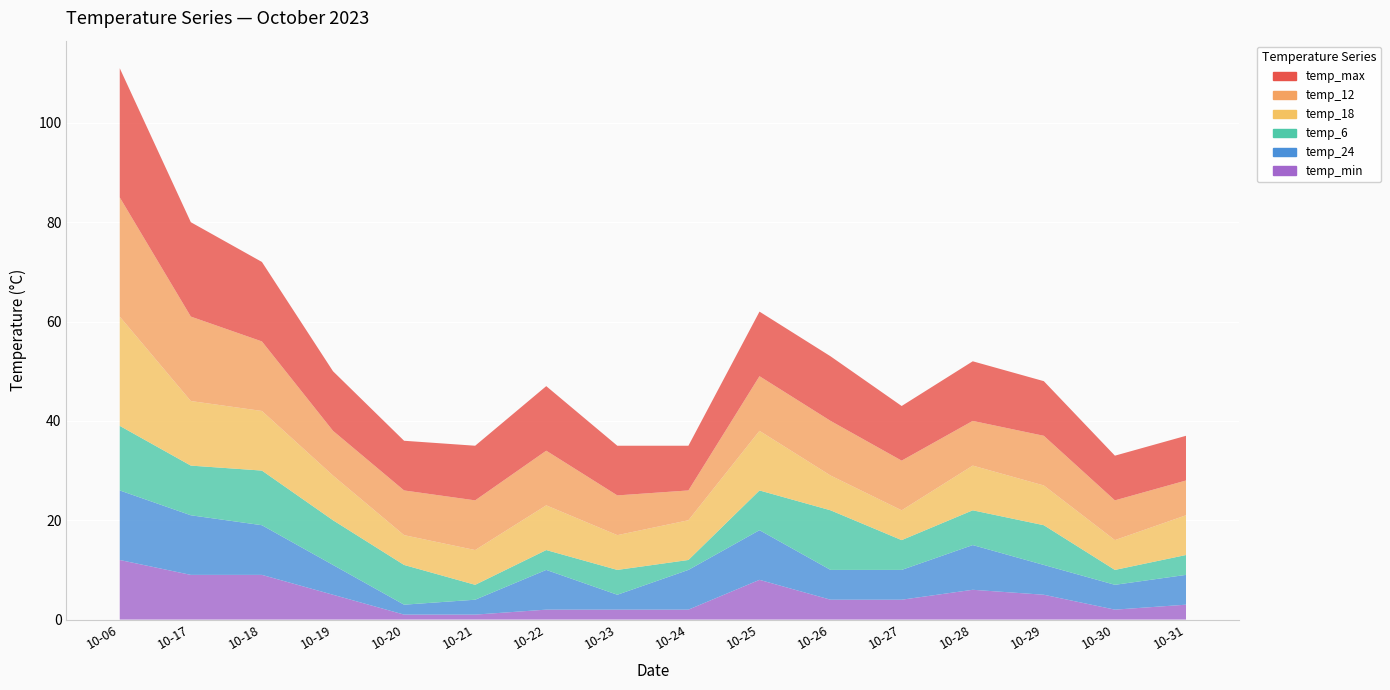

Reading left to right, what are all the values shown in this chart?

temp_6: 10-06=13	10-17=10	10-18=11	10-19=9	10-20=8	10-21=3	10-22=4	10-23=5	10-24=2	10-25=8	10-26=12	10-27=6	10-28=7	10-29=8	10-30=3	10-31=4
temp_12: 10-06=24	10-17=17	10-18=14	10-19=9	10-20=9	10-21=10	10-22=11	10-23=8	10-24=6	10-25=11	10-26=11	10-27=10	10-28=9	10-29=10	10-30=8	10-31=7
temp_18: 10-06=22	10-17=13	10-18=12	10-19=9	10-20=6	10-21=7	10-22=9	10-23=7	10-24=8	10-25=12	10-26=7	10-27=6	10-28=9	10-29=8	10-30=6	10-31=8
temp_24: 10-06=14	10-17=12	10-18=10	10-19=6	10-20=2	10-21=3	10-22=8	10-23=3	10-24=8	10-25=10	10-26=6	10-27=6	10-28=9	10-29=6	10-30=5	10-31=6
temp_max: 10-06=26	10-17=19	10-18=16	10-19=12	10-20=10	10-21=11	10-22=13	10-23=10	10-24=9	10-25=13	10-26=13	10-27=11	10-28=12	10-29=11	10-30=9	10-31=9
temp_min: 10-06=12	10-17=9	10-18=9	10-19=5	10-20=1	10-21=1	10-22=2	10-23=2	10-24=2	10-25=8	10-26=4	10-27=4	10-28=6	10-29=5	10-30=2	10-31=3